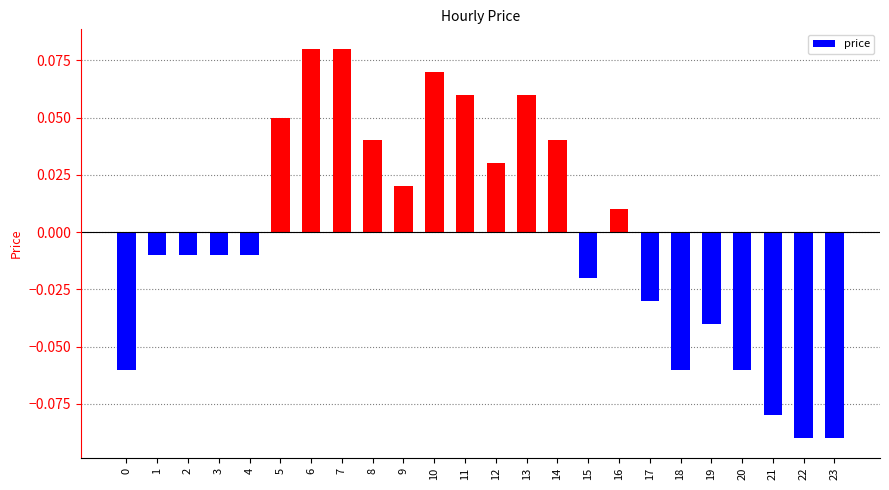

What is the difference between the second highest and minimum values?

0.2